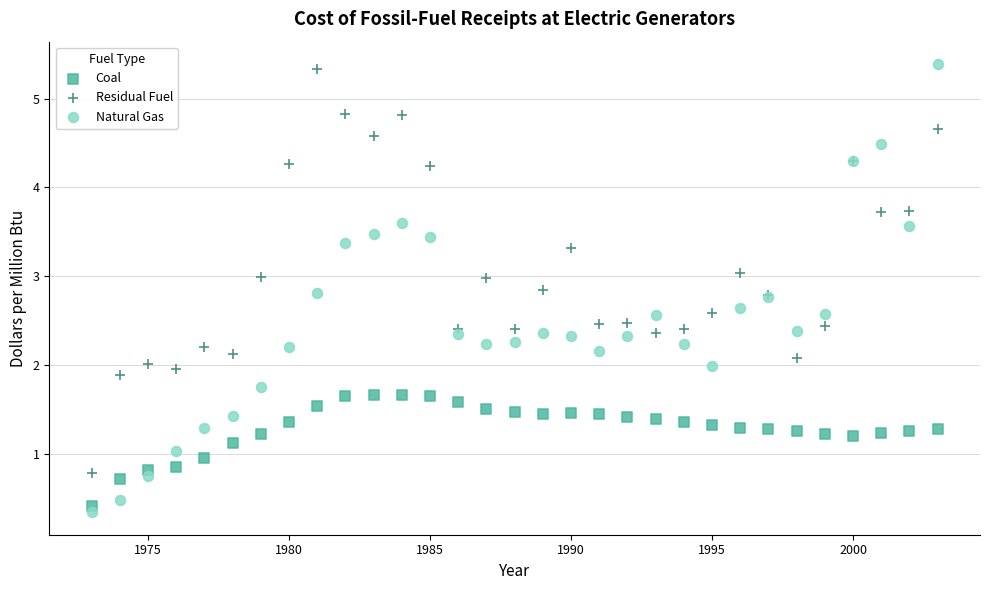

Which series contains the lowest Y value?

Natural Gas